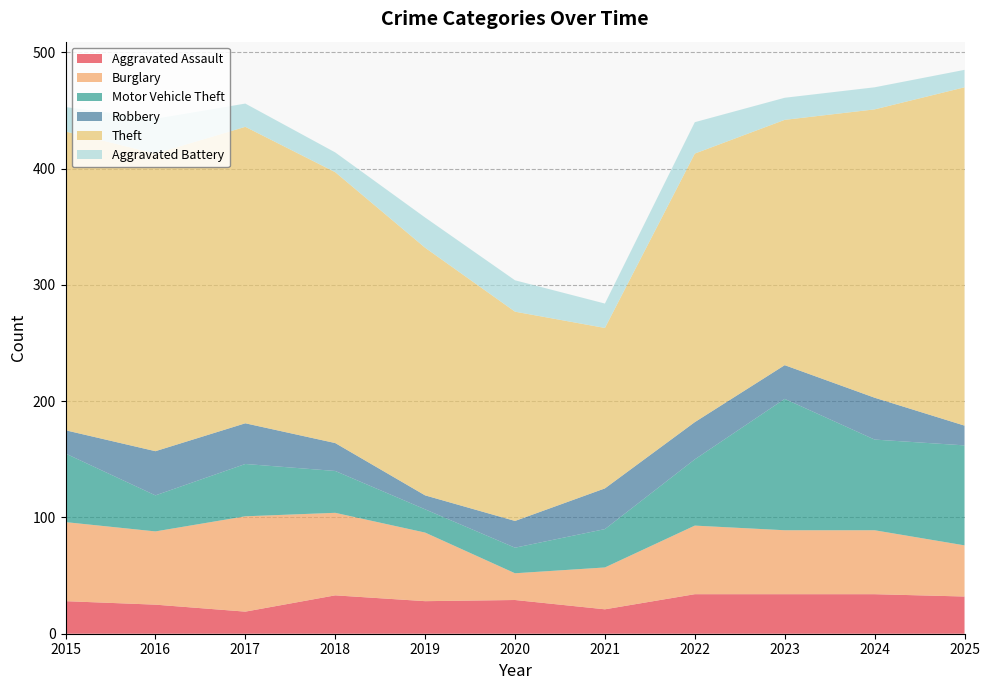

Reading left to right, what are all the values shown in this chart?

Aggravated Assault: 28	25	19	33	28	29	21	34	34	34	32
Burglary: 68	63	82	71	59	23	36	59	55	55	44
Motor Vehicle Theft: 59	31	45	36	20	22	33	57	113	78	86
Robbery: 20	38	35	24	12	23	35	32	29	36	17
Theft: 257	256	255	233	213	180	138	231	211	248	291
Aggravated Battery: 21	30	20	17	26	27	21	27	19	19	15